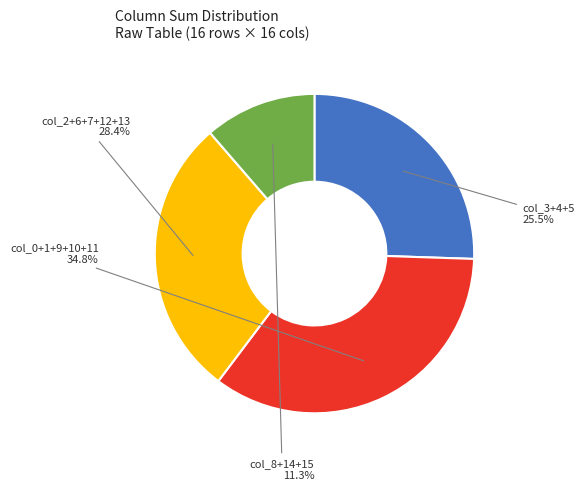

Rank the categories by value from highest to lowest.

col_0+1+9+10+11, col_2+6+7+12+13, col_3+4+5, col_8+14+15